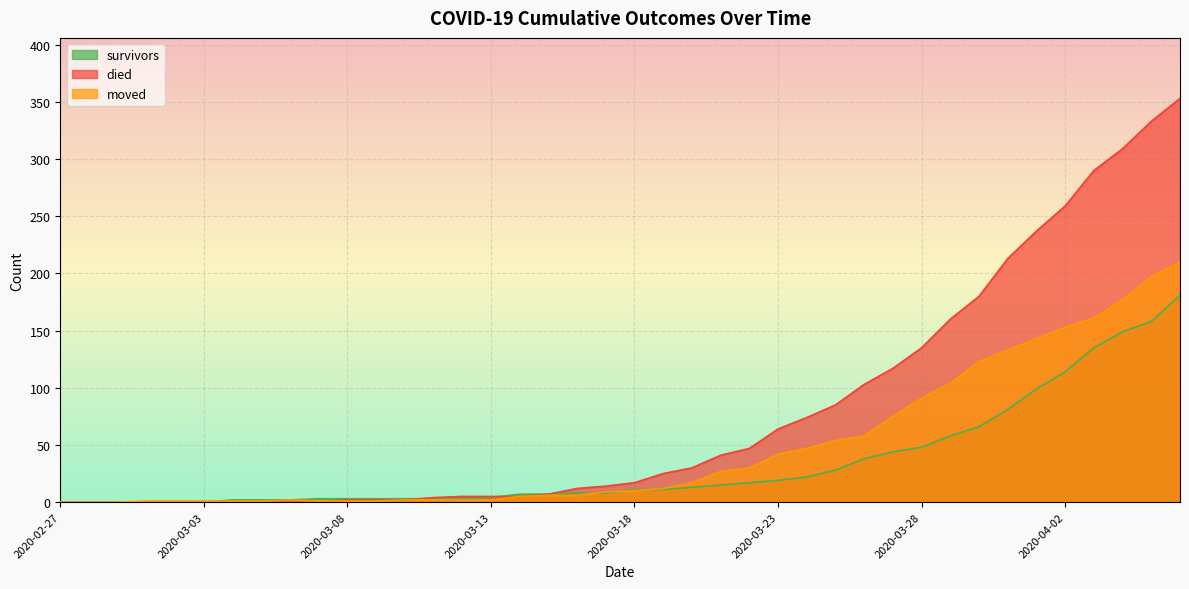

How many lines are shown in the chart?

3